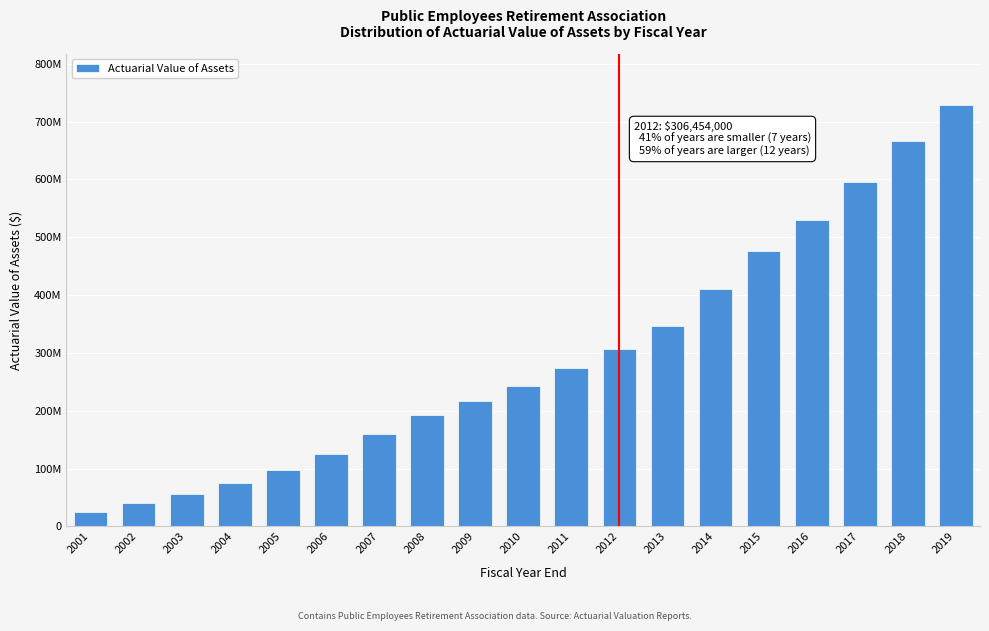

Does the chart contain any negative values?

No